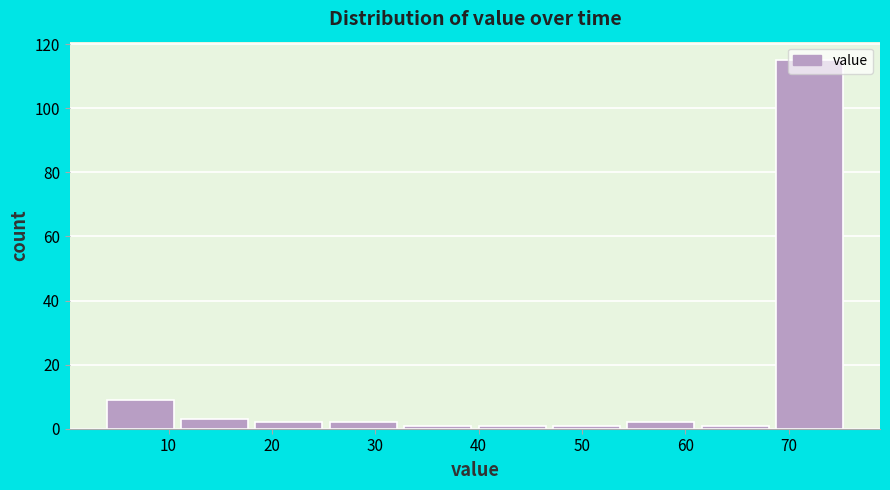

Reading left to right, transcribe this chart: for each bar, give the range it covers on the x-axis and its height. Neither the bar edges nor the heights are printed on the chart, so give them approximately, as read against the axes.

4.0 to 11.2: 10
11.2 to 18.4: 4
18.4 to 25.6: 2
25.6 to 32.8: 2
32.8 to 40.0: under 2
40.0 to 47.2: under 2
47.2 to 54.4: under 2
54.4 to 61.6: 2
61.6 to 68.8: under 2
68.8 to 76.0: 116